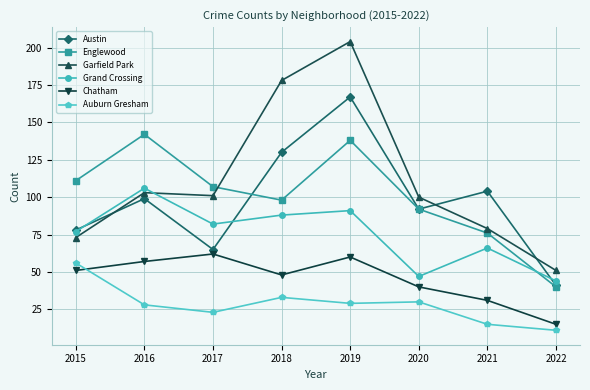

True or false: Chatham and Grand Crossing intersect in this chart.

False